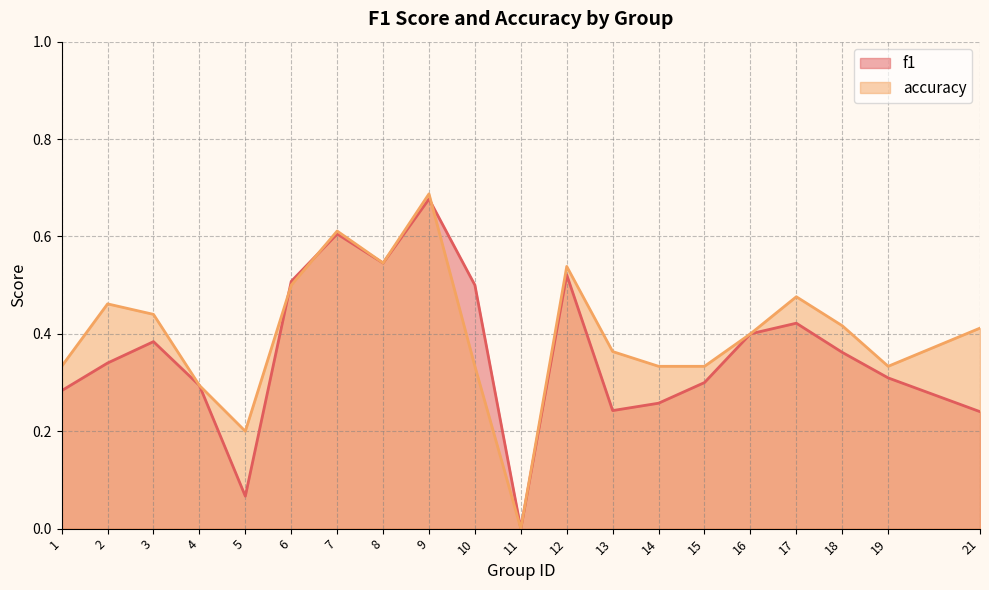

What is the difference between the second highest and second lowest values in the f1 series?

0.5